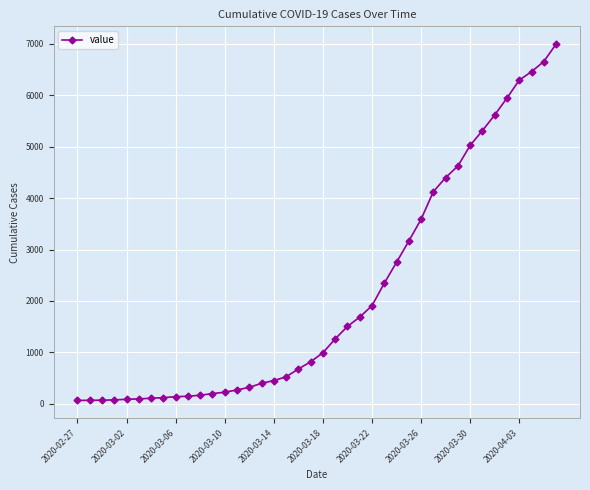

What is the greatest value displayed?

6995